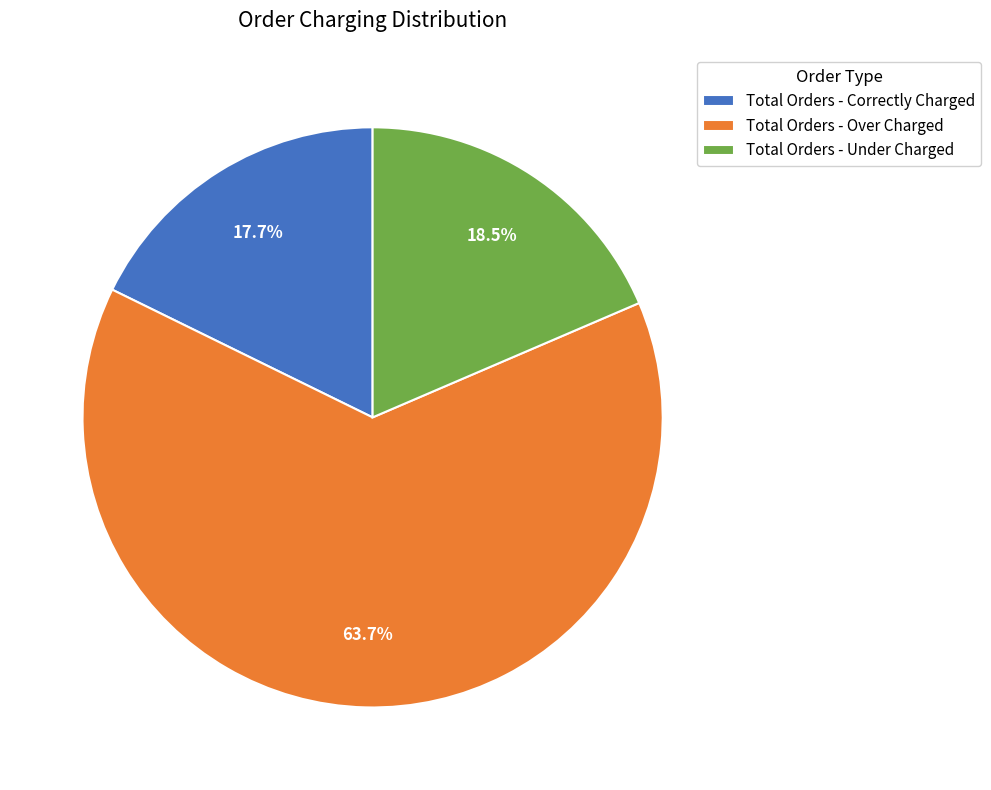

To the nearest percent, what is the average slice percentage?

33%